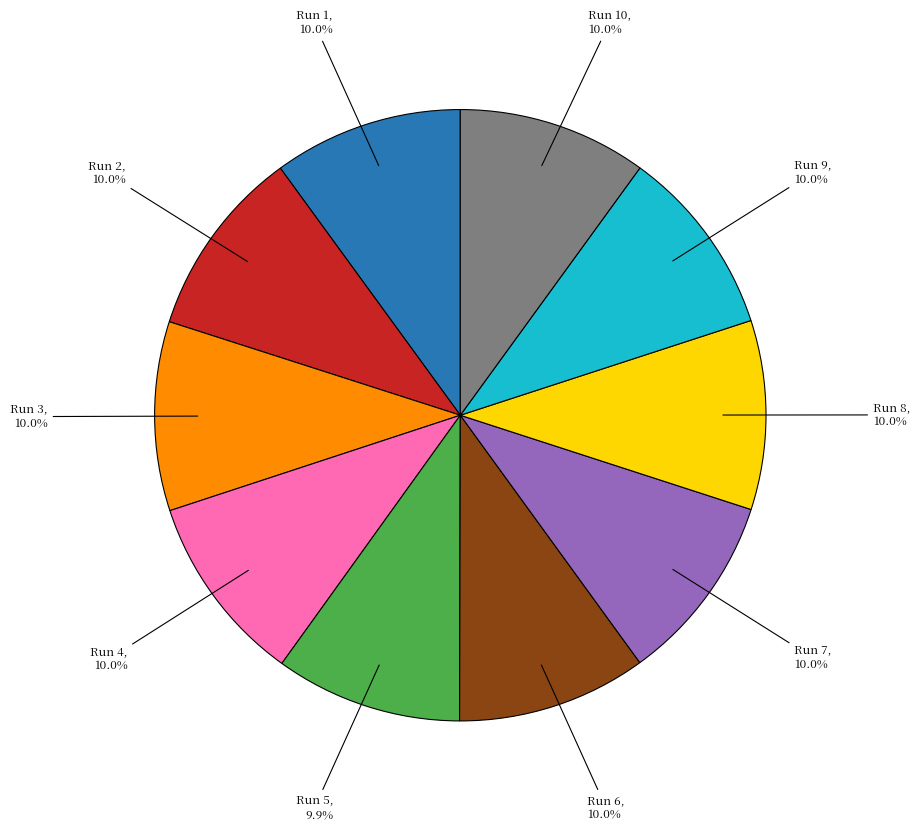

How many slices are in this pie chart?

10